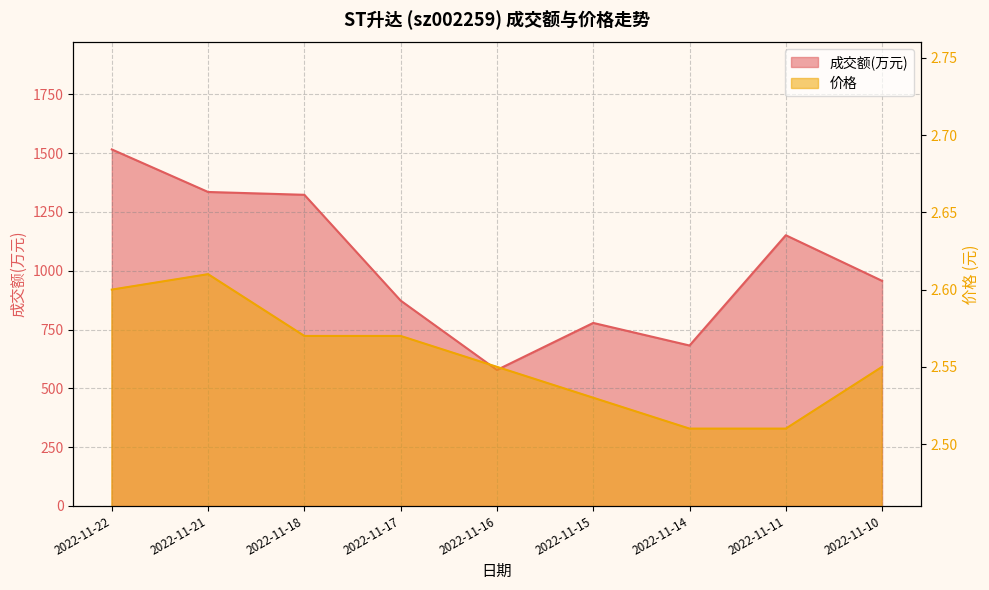

Rank the categories by 成交额(万元) value from lowest to highest.

2022-11-16, 2022-11-14, 2022-11-15, 2022-11-17, 2022-11-10, 2022-11-11, 2022-11-18, 2022-11-21, 2022-11-22